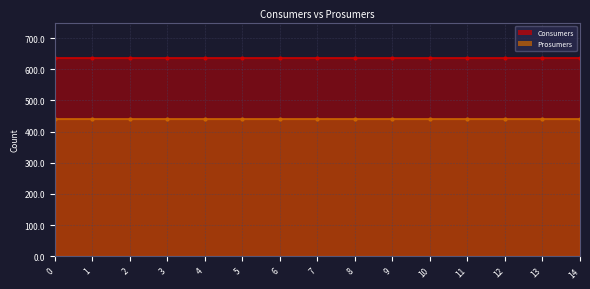

What are all the series names shown in the legend?

Consumers, Prosumers